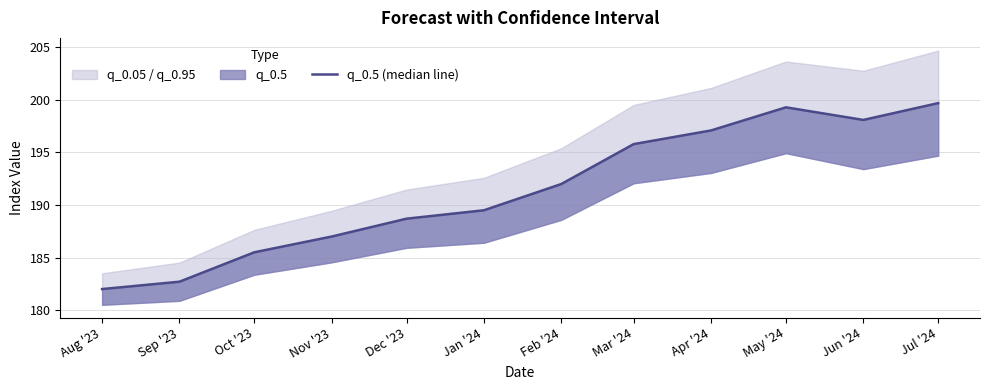

Reading right to left, extract all data points from this chart.

199.7	198.1	199.3	197.1	195.8	192.0	189.5	188.7	187.0	185.5	182.7	182.0